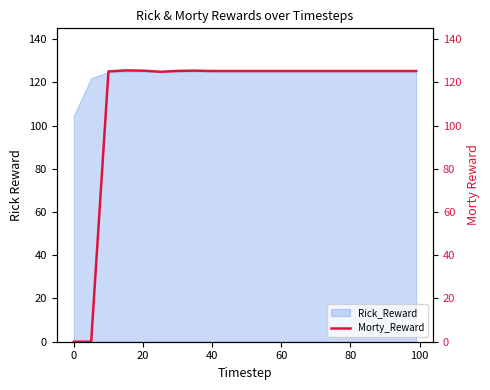

What is the difference between the second highest and second lowest values?

125.4